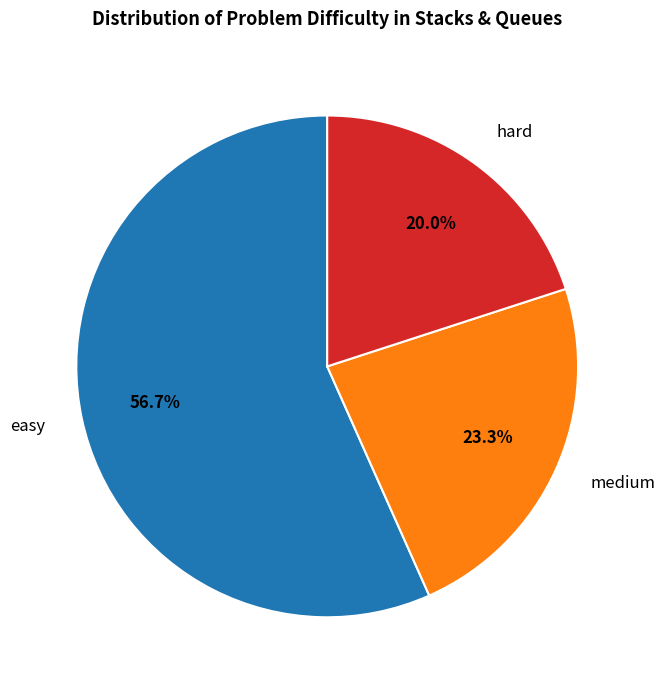

Which category accounts for the majority?

easy